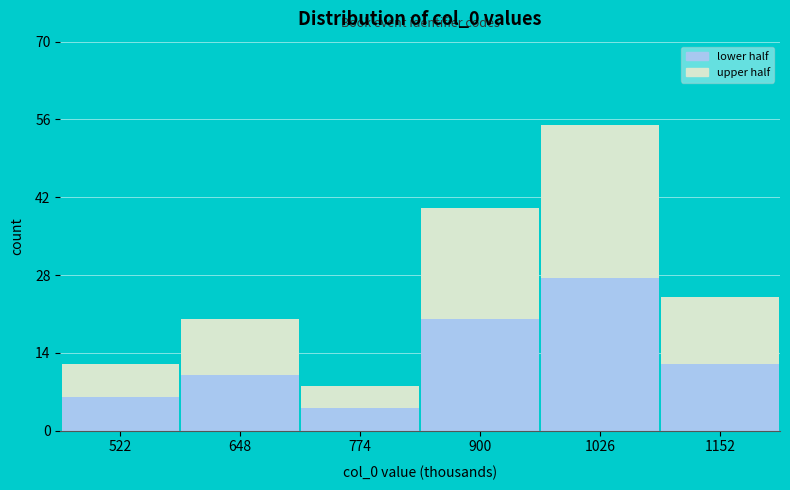

Reading left to right, list the values for the lower half series.

522=6.0	648=10.0	774=4.0	900=20.0	1026=27.5	1152=12.0